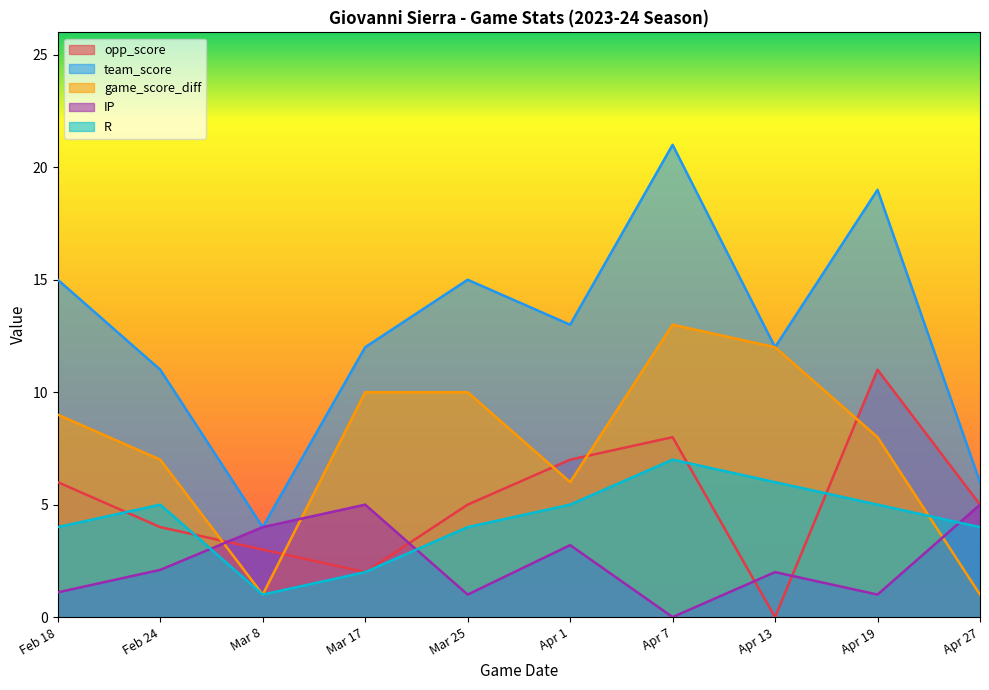

What are all the series names shown in the legend?

opp_score, team_score, game_score_diff, IP, R